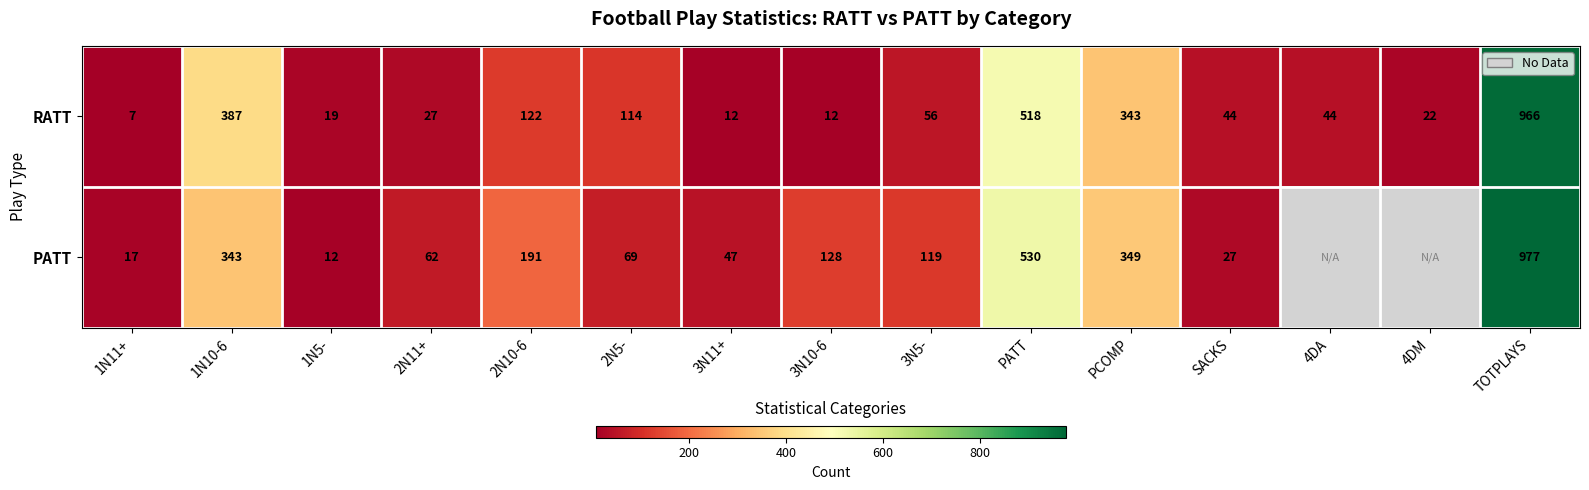

What is the spread (max minus min) of values at TOTPLAYS?

11